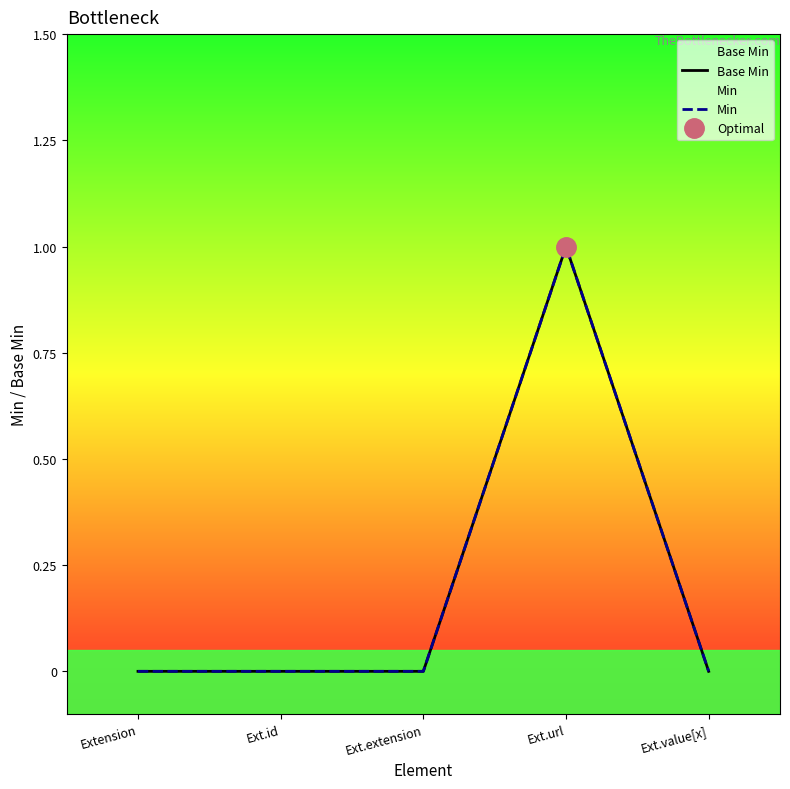

How many Min values are between 0 and 1?

5